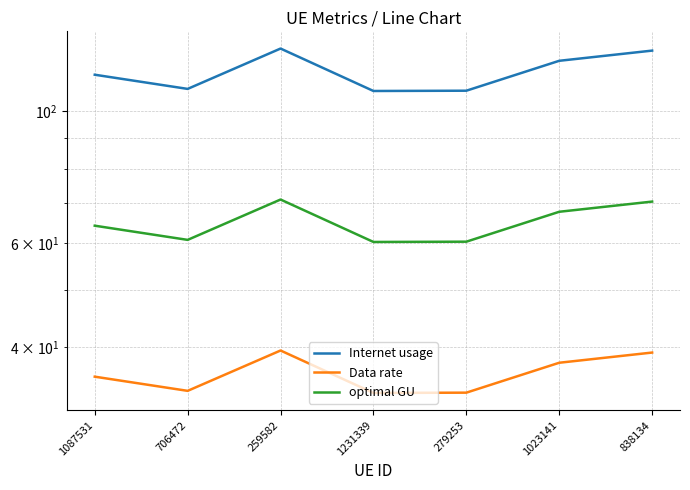

Which has a higher value, 706472 or 1023141?

1023141